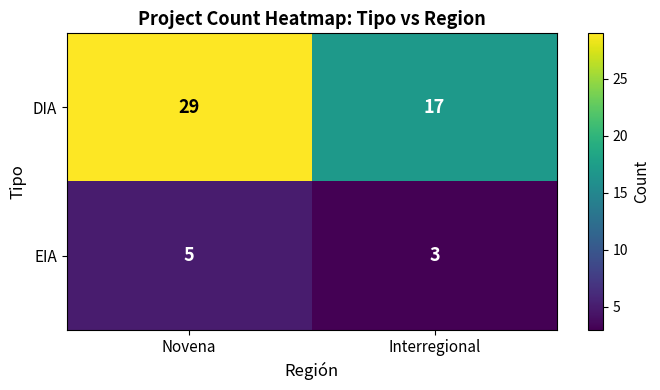

Which series has the widest spread of values?

DIA